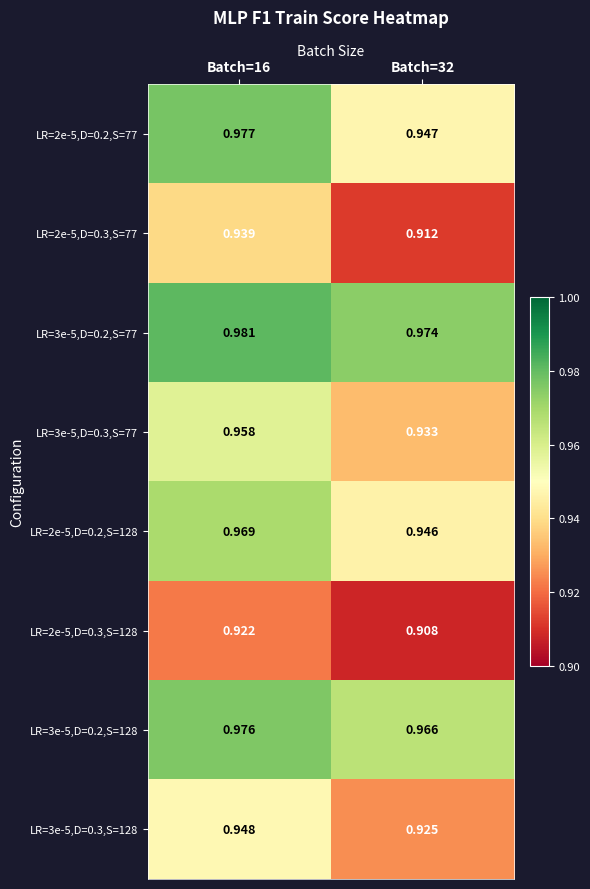

Which category has the highest value across all series?

Batch=16